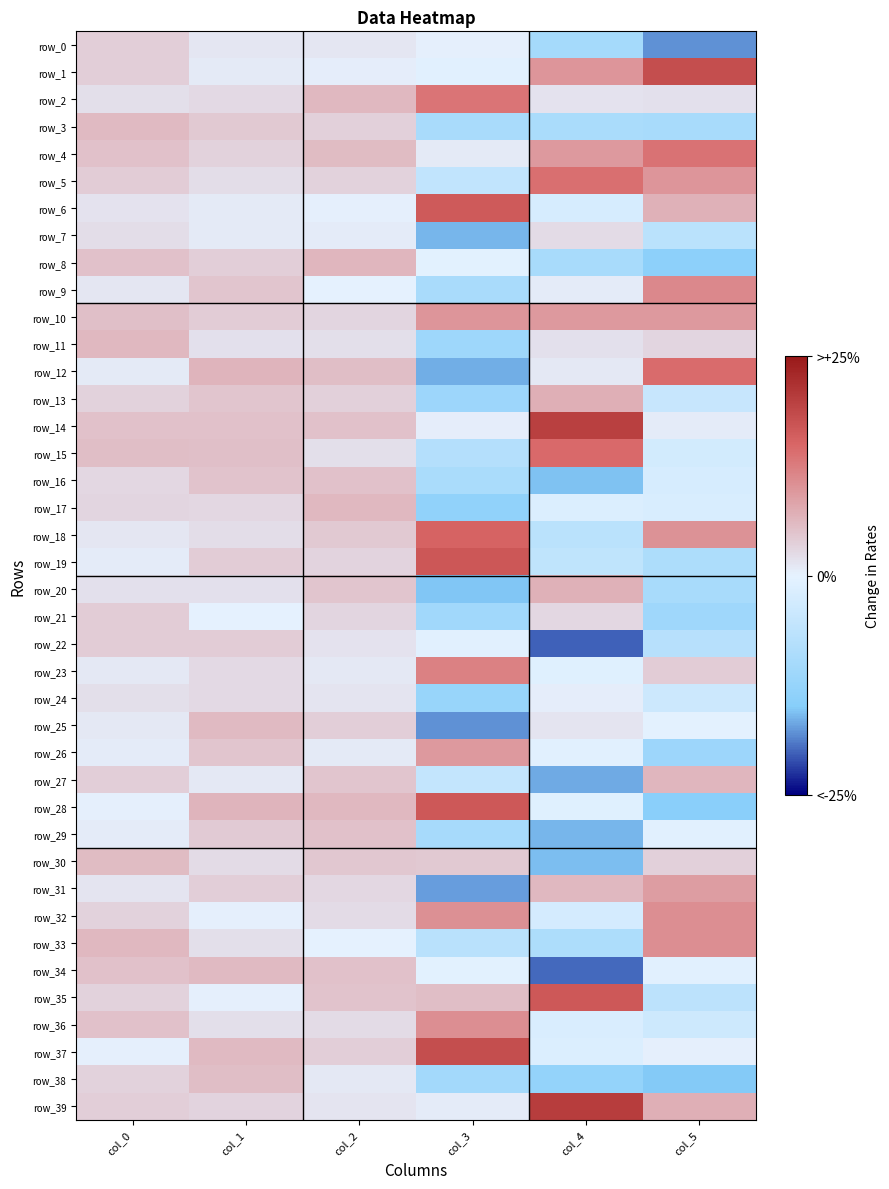

Which series has the largest range (max minus min)?

row_28